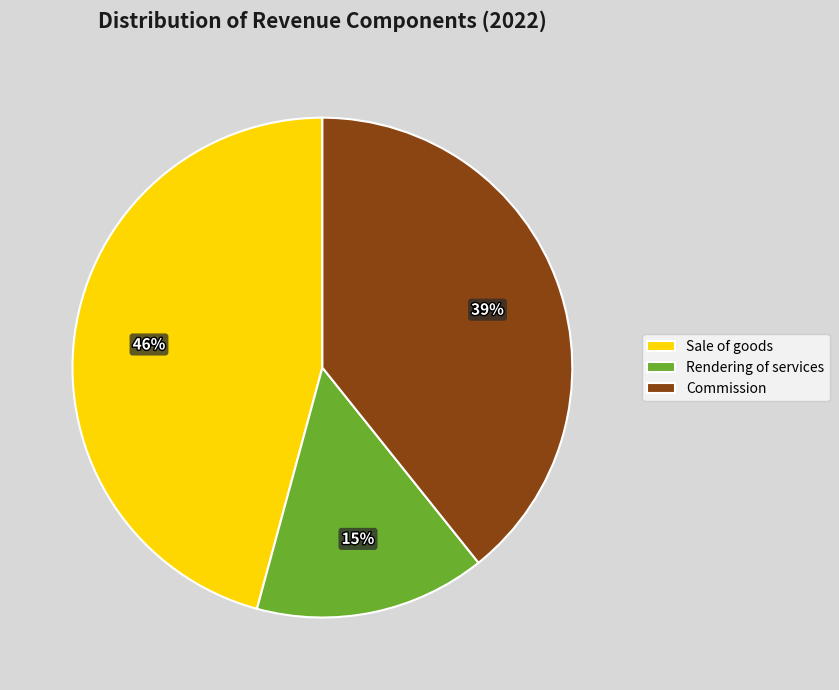

Count the number of slices in the pie.

3